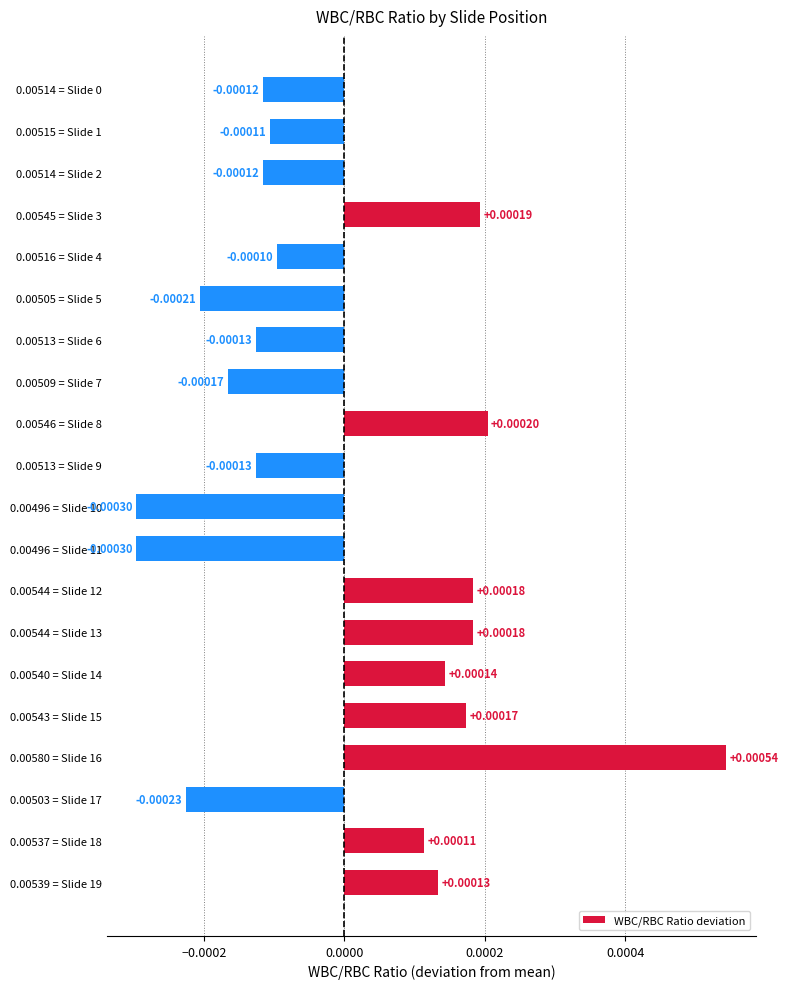

Which has a higher value, 0.00544 = Slide 13 or 0.00540 = Slide 14?

0.00544 = Slide 13